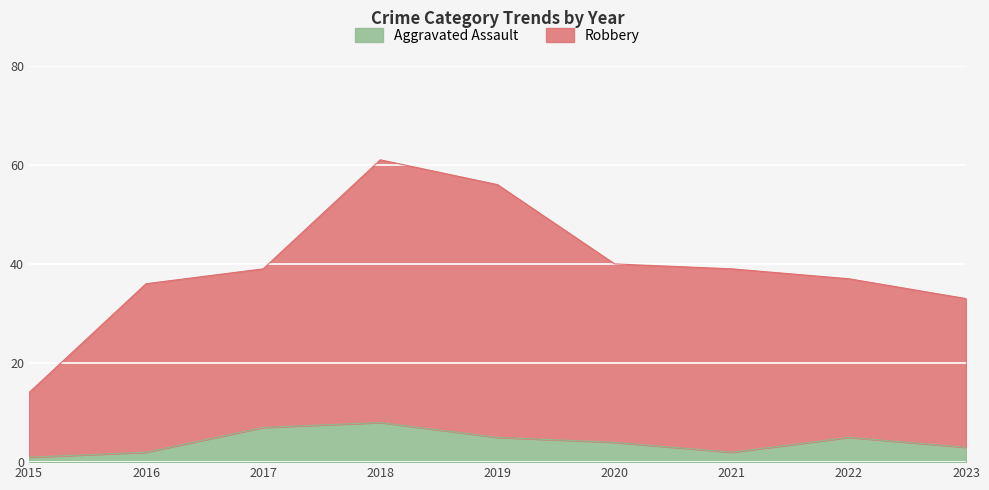

How many data points in Robbery are above 39?

3